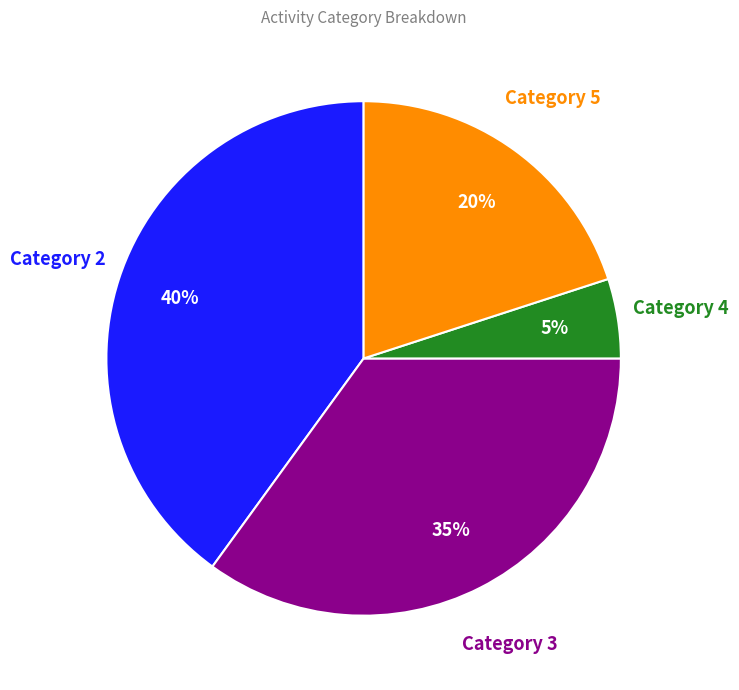

Which category has the smallest portion of the pie?

Category 4